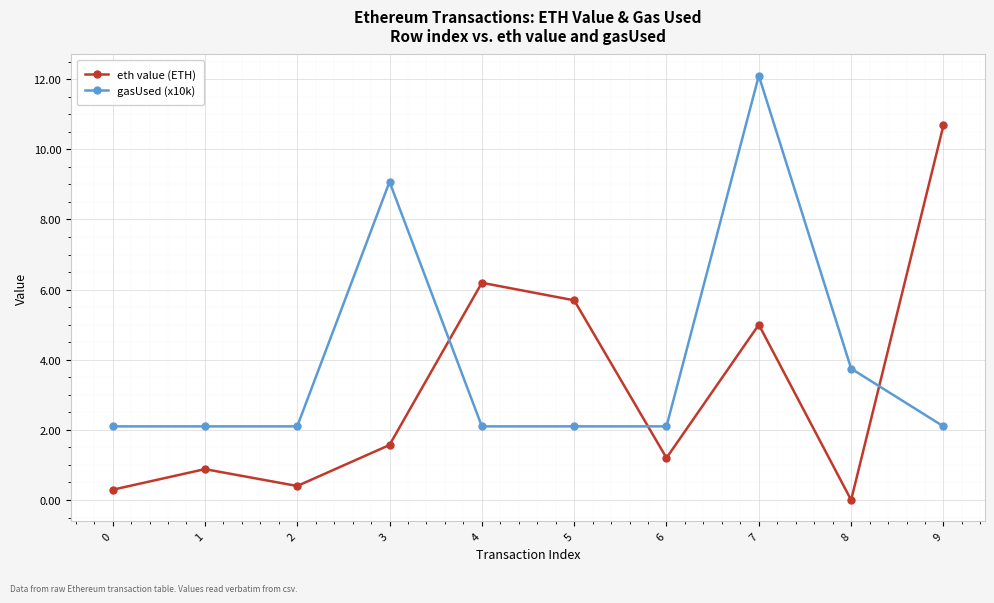

How many lines are shown in the chart?

2